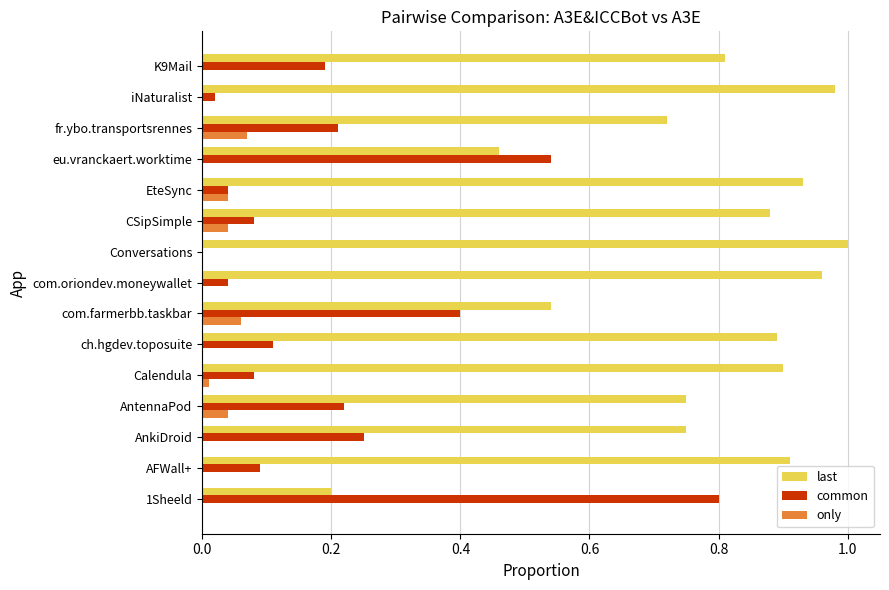

Is it true that last equals 0.2 at EteSync?

False